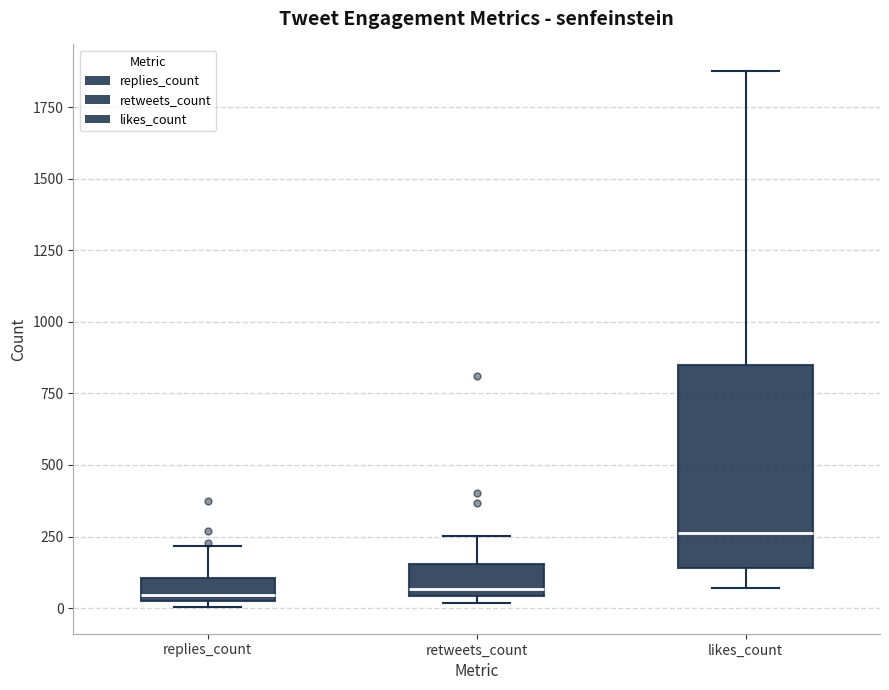

Comparing the boxes themselves (not the whiskers), which one is the tallest?

likes_count